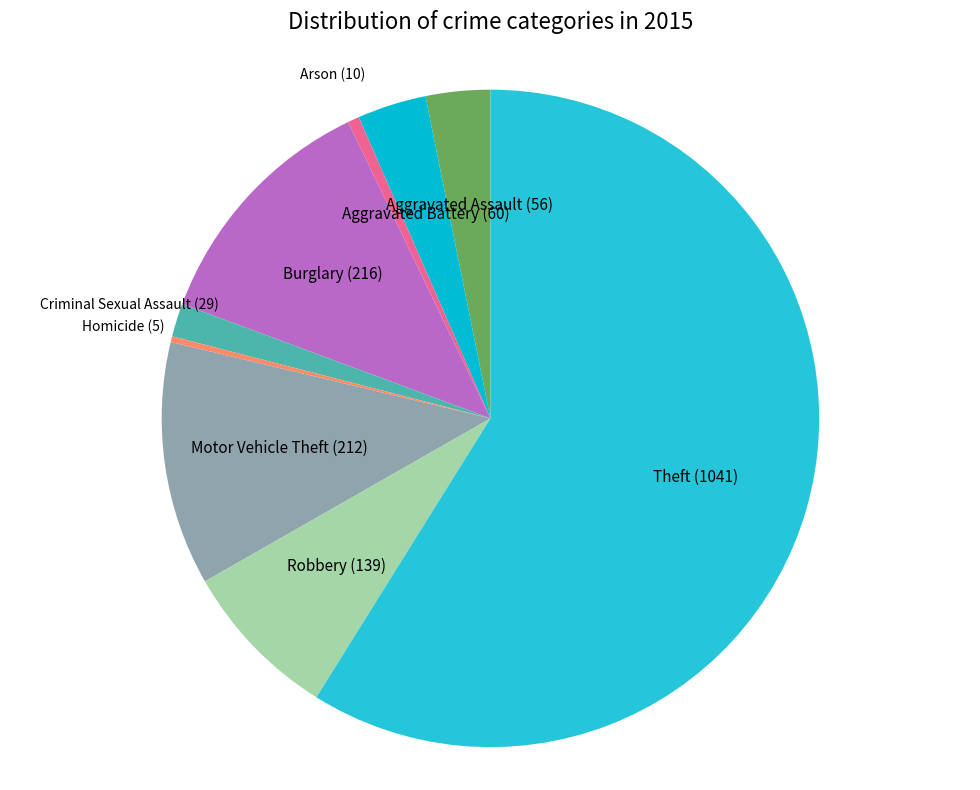

Which category has the biggest portion of the pie?

Theft